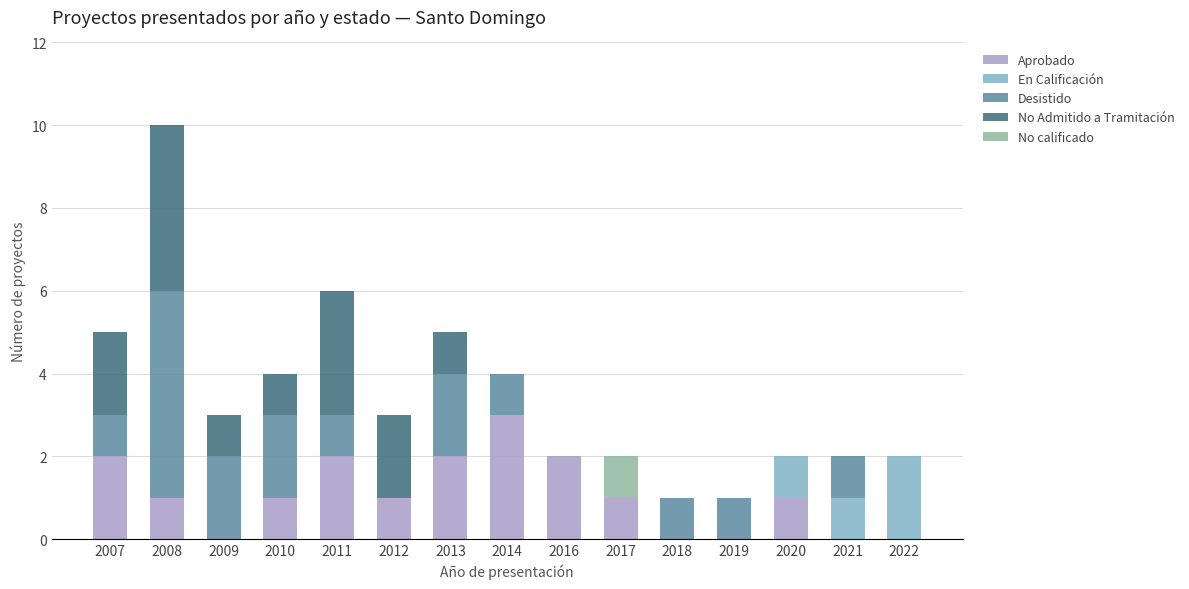

At which category is the sum across all series the highest?

2008